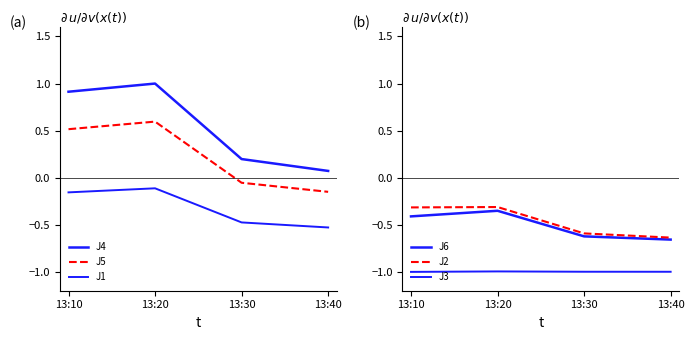

Is the value of J1 at 13:20 greater than the value of J4 at 13:40?

No